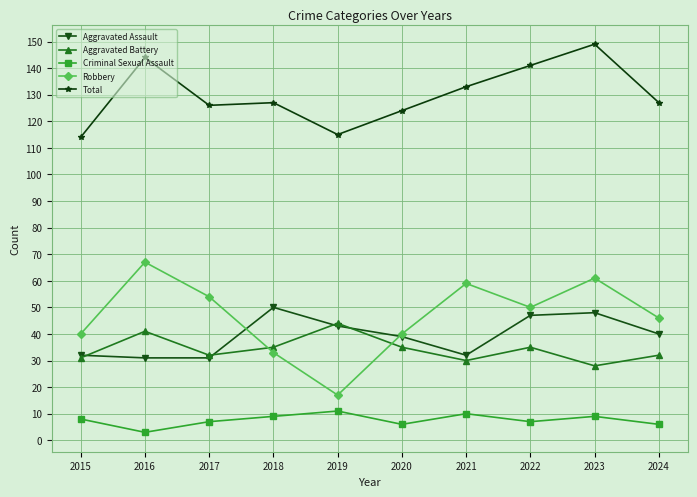

Does the chart have visible grid lines?

Yes